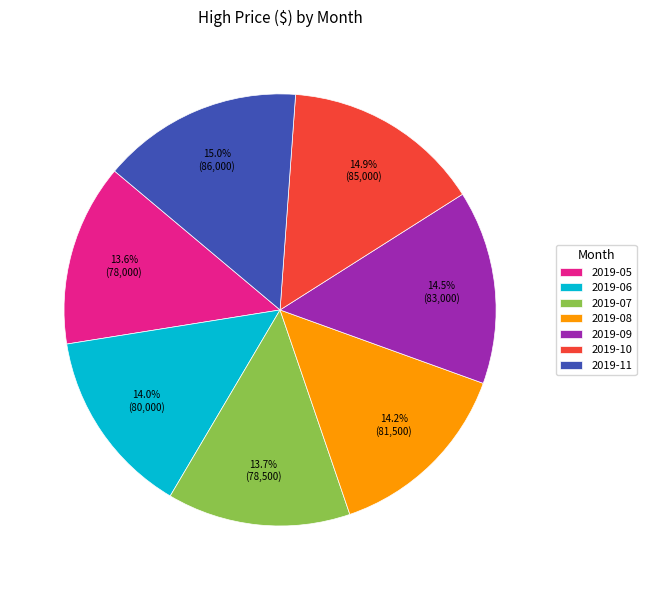

Does any single category account for the majority?

No